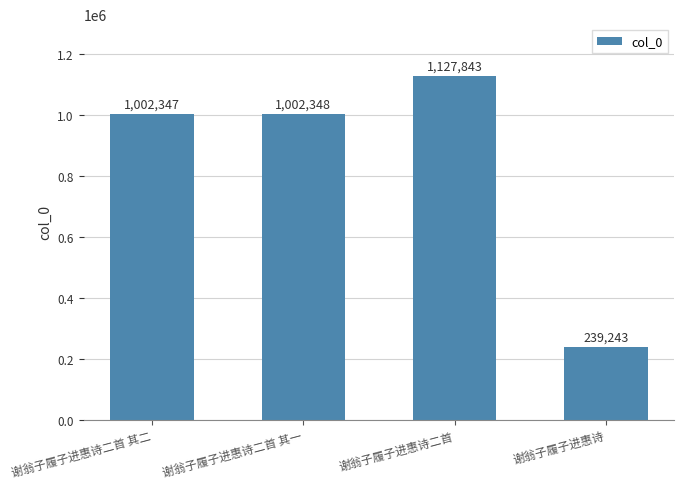

What is the label of the 2nd bar from the right?

谢翁子履子进惠诗二首